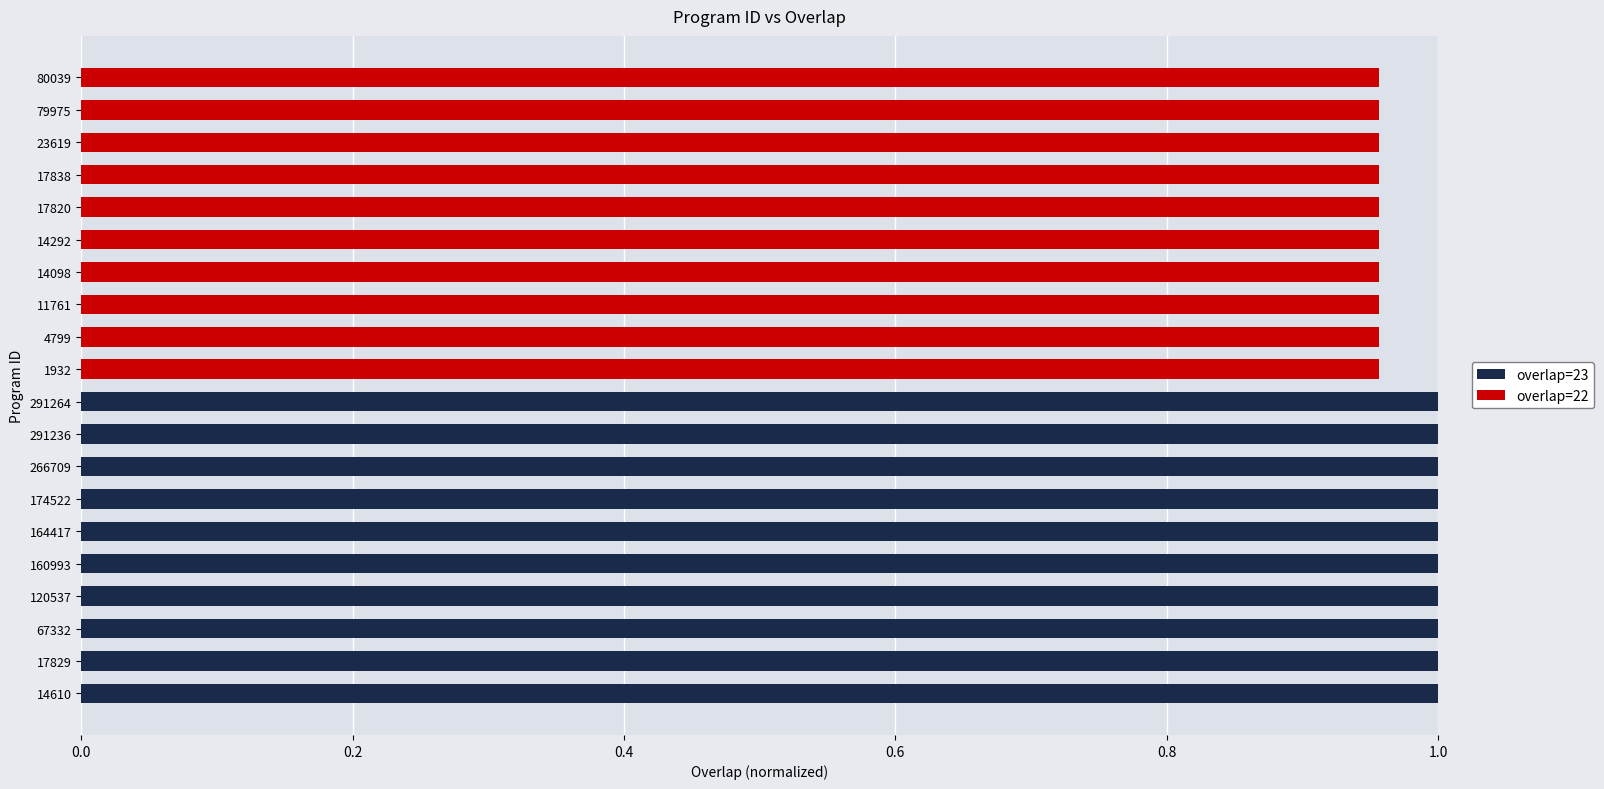

What are all the series names shown in the legend?

overlap=23, overlap=22